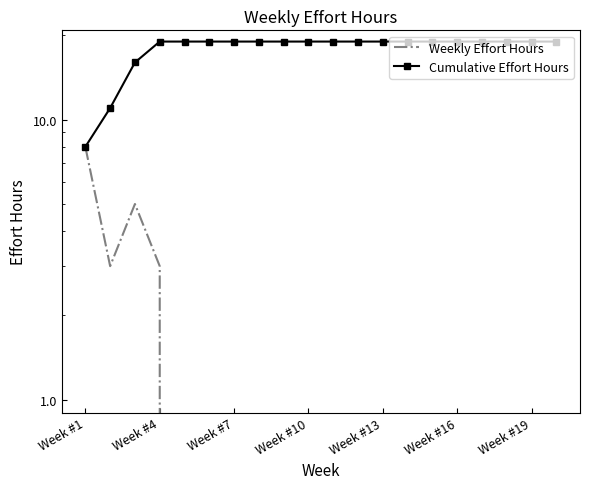

What are all the series names shown in the legend?

Weekly Effort Hours, Cumulative Effort Hours